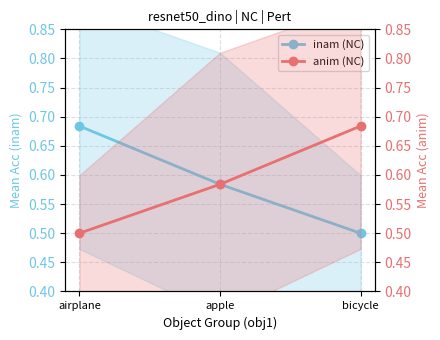

What is the difference between the anim (NC) values at airplane and bicycle?

0.2